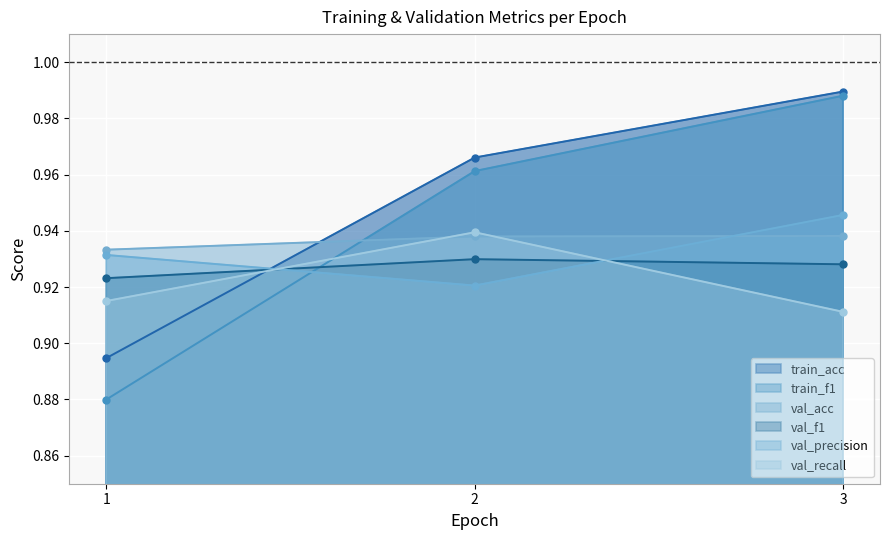

How many val_acc values are between 0 and 1?

3